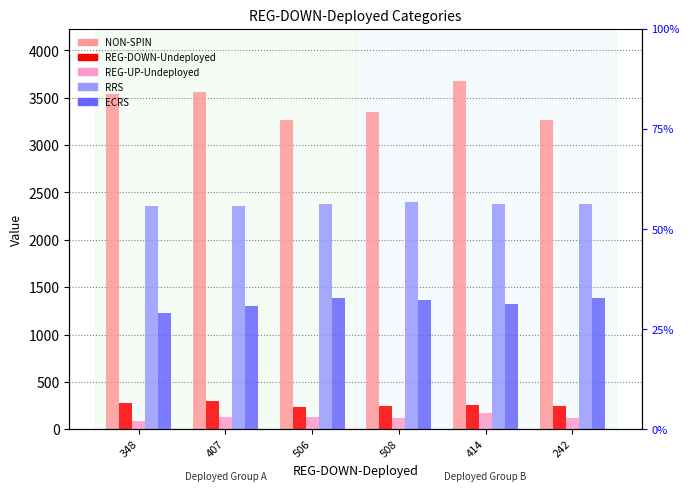

What is the label of the 1st bar from the right?

242